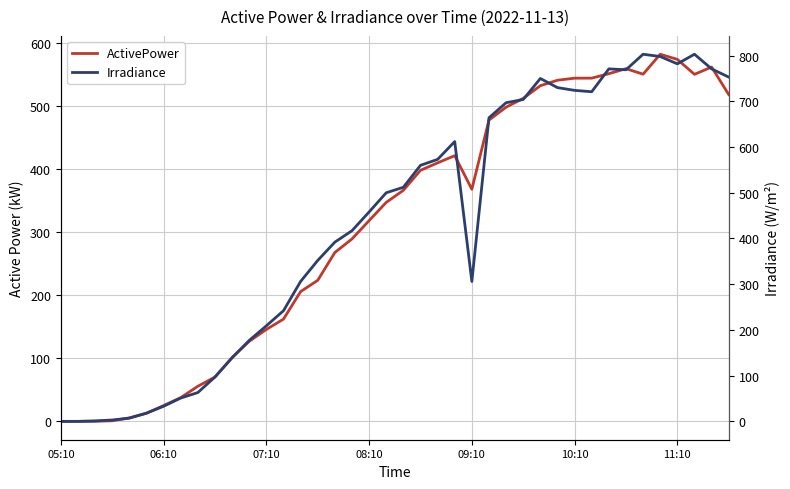

What are all the series names shown in the legend?

ActivePower, Irradiance